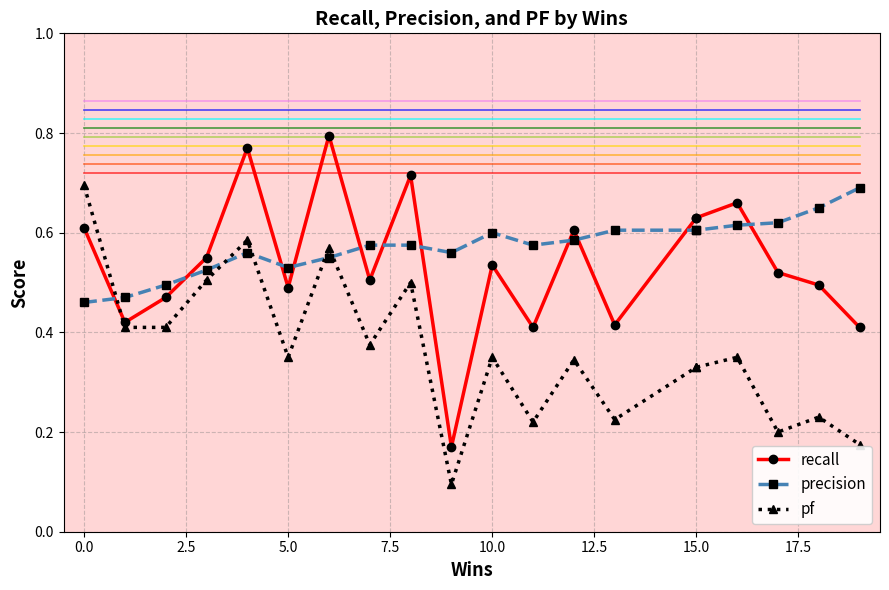

Is it true that recall equals 0.5 at 5.0?

True